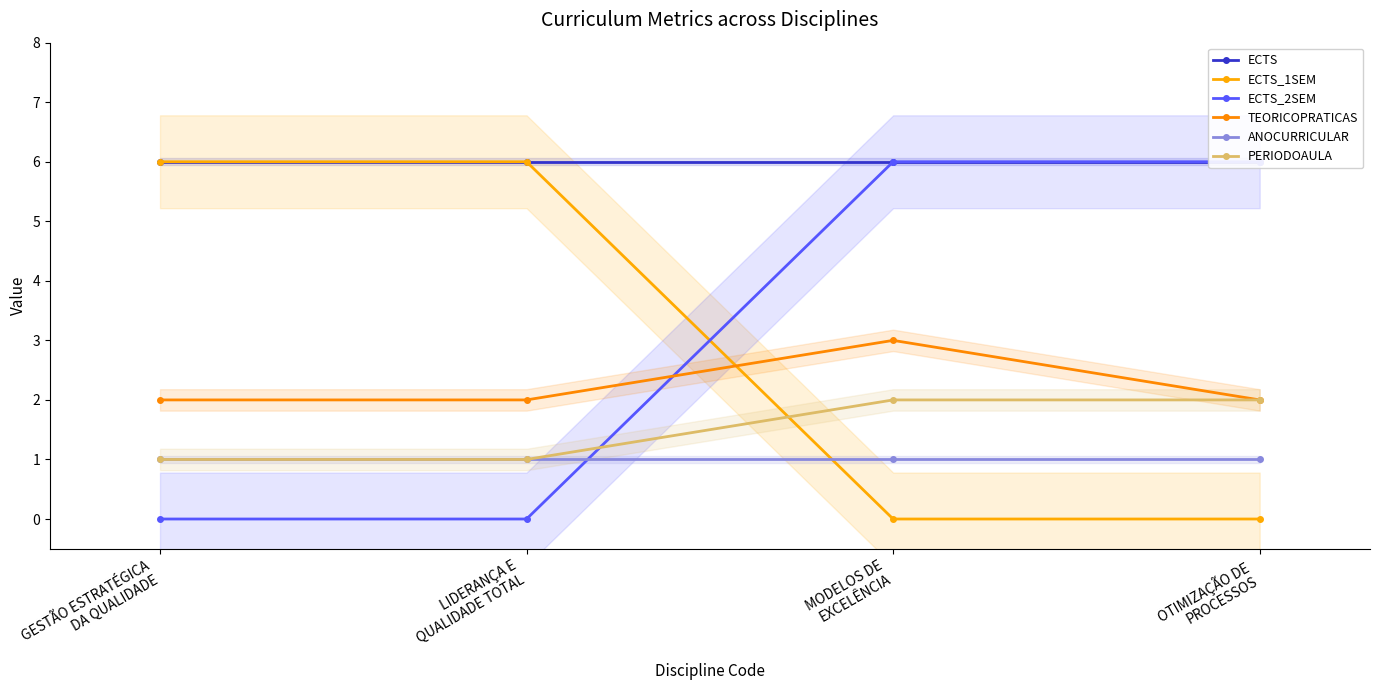

What is the maximum value shown in the chart?

6